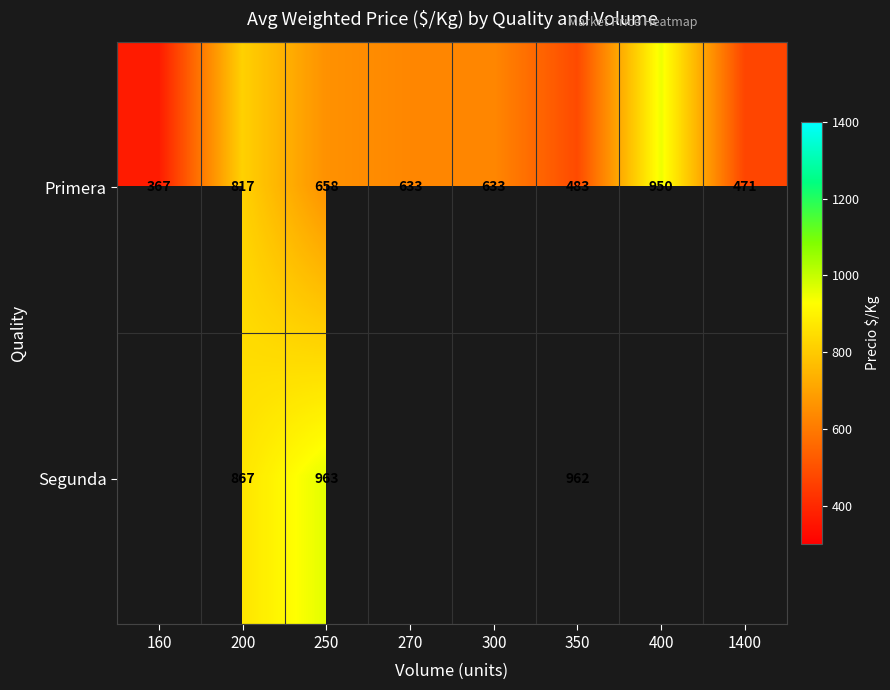

At 200, list the series in order from smallest to largest.

Primera, Segunda